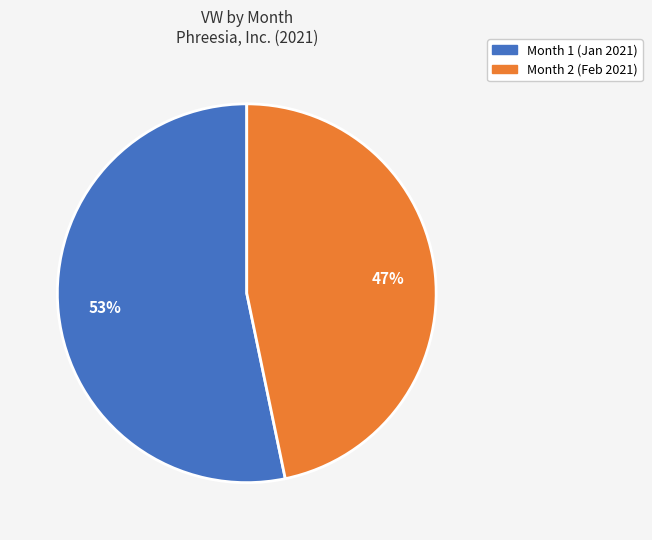

Is Month 2 (Feb 2021) the majority of the pie?

No